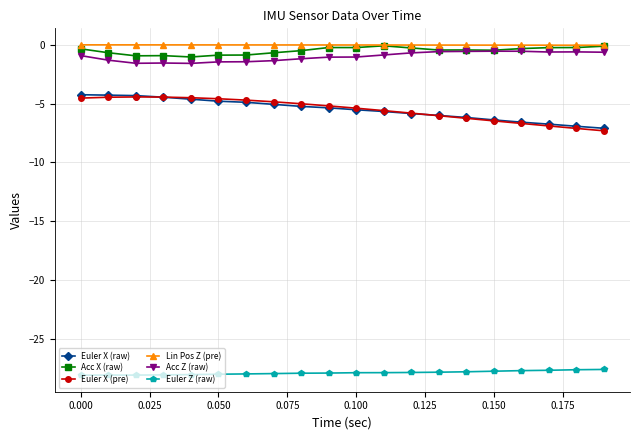

Which series has the widest spread of values?

Euler X (pre)